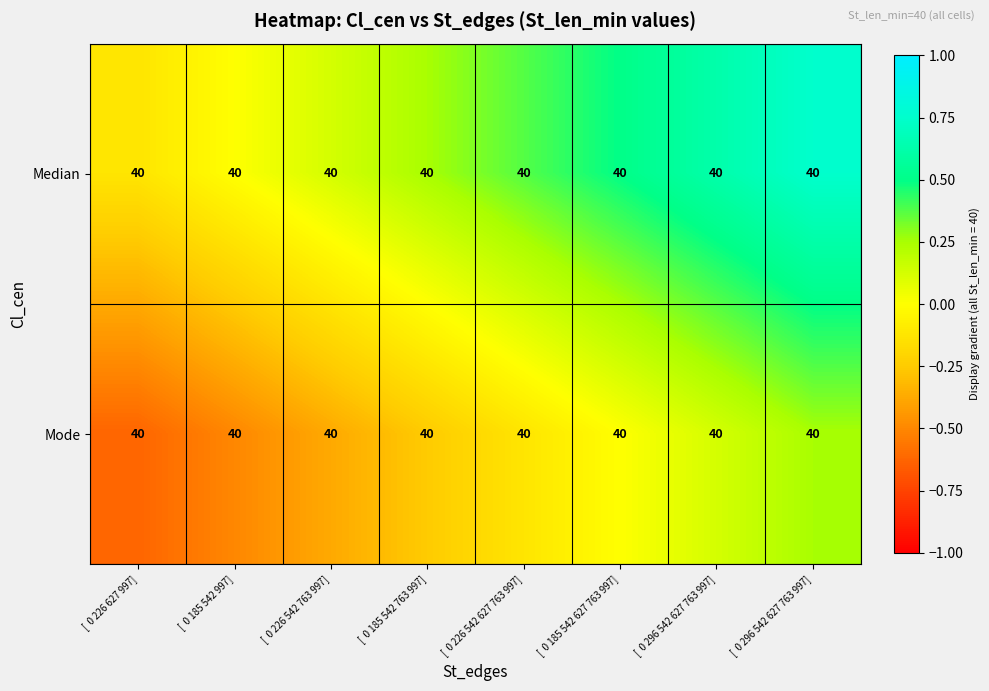

How many data points does each series have?

8